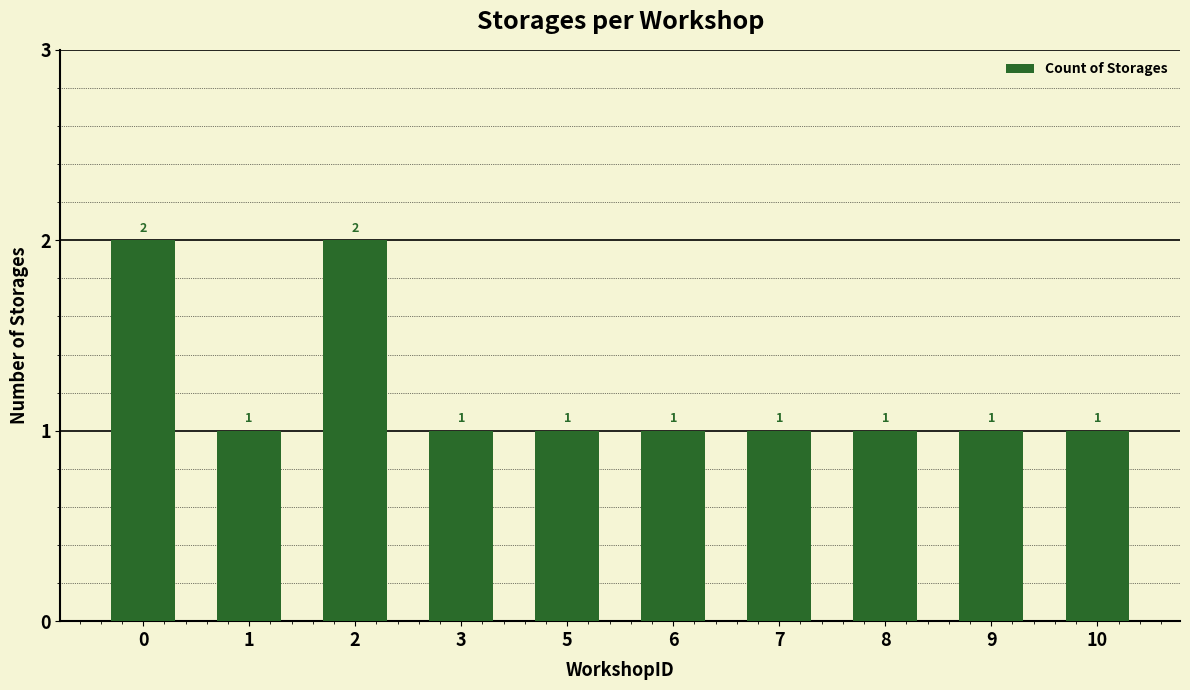

How many distinct data groups are displayed?

1